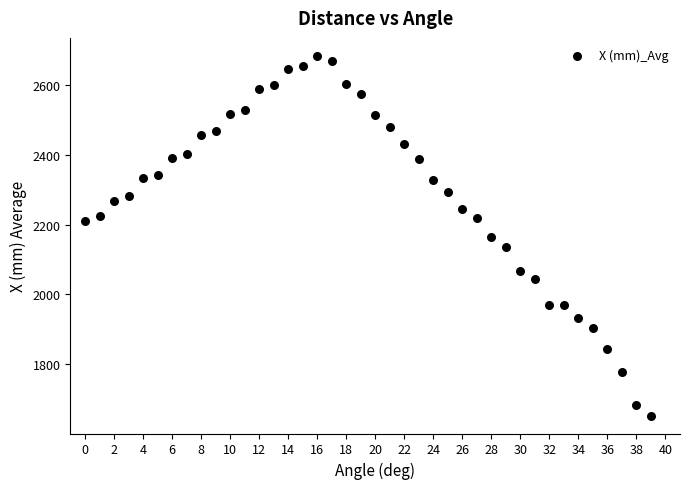

What is the range of Y values (max minus min)?

1032.3